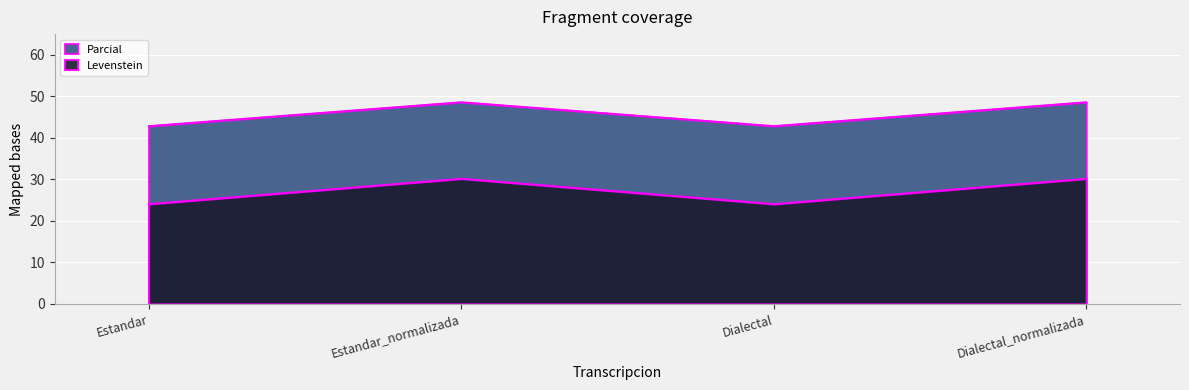

What is the difference between the maximum and minimum values in the Levenstein series?

5.8